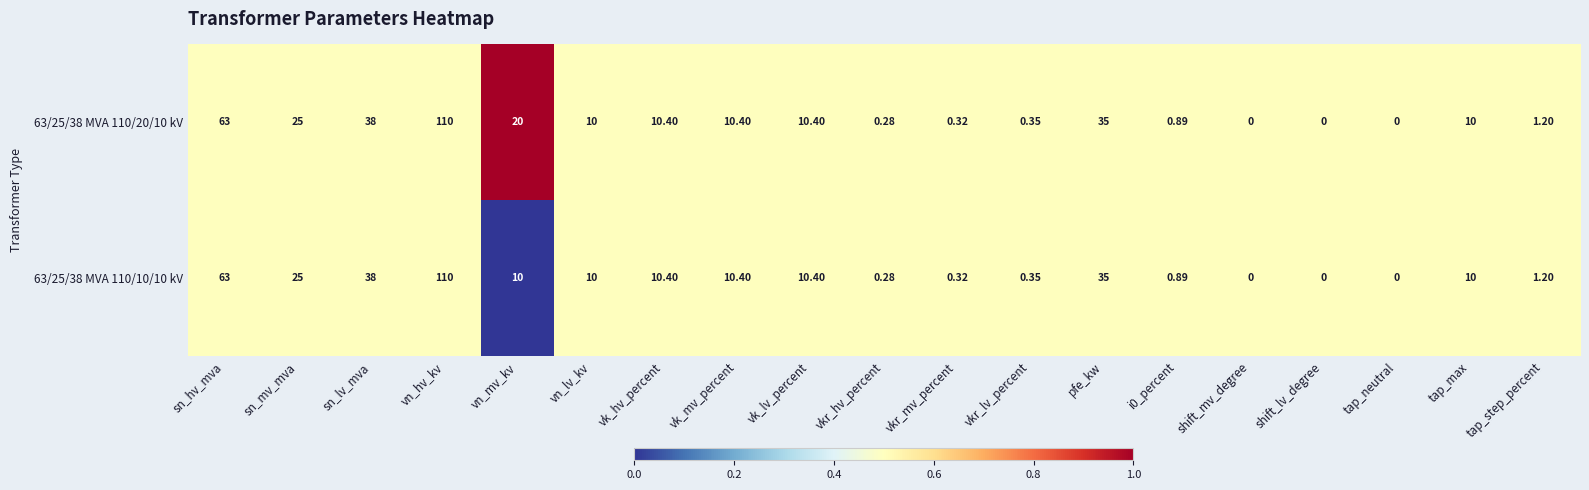

How many categories are shown in the chart?

19